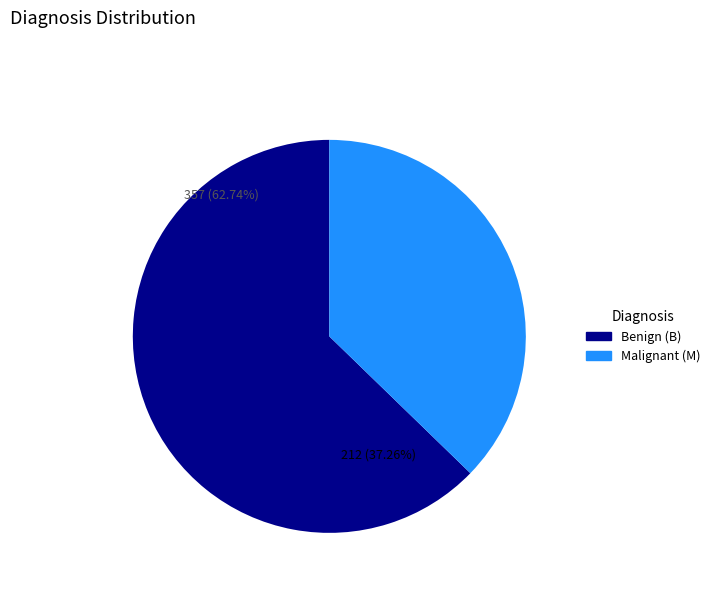

What percentage is the B slice, to the nearest percent?

63%